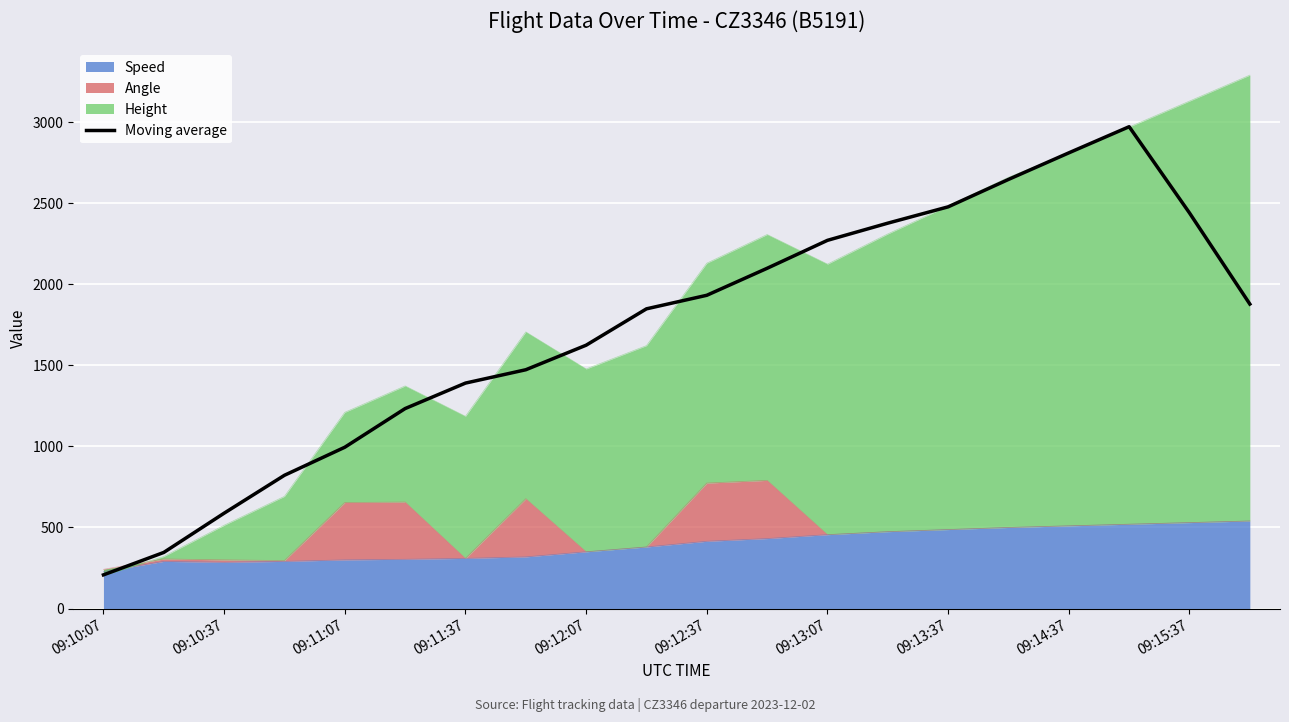

Approximately how many times larger is the value at 19 compared to 09:14:37?

1.2